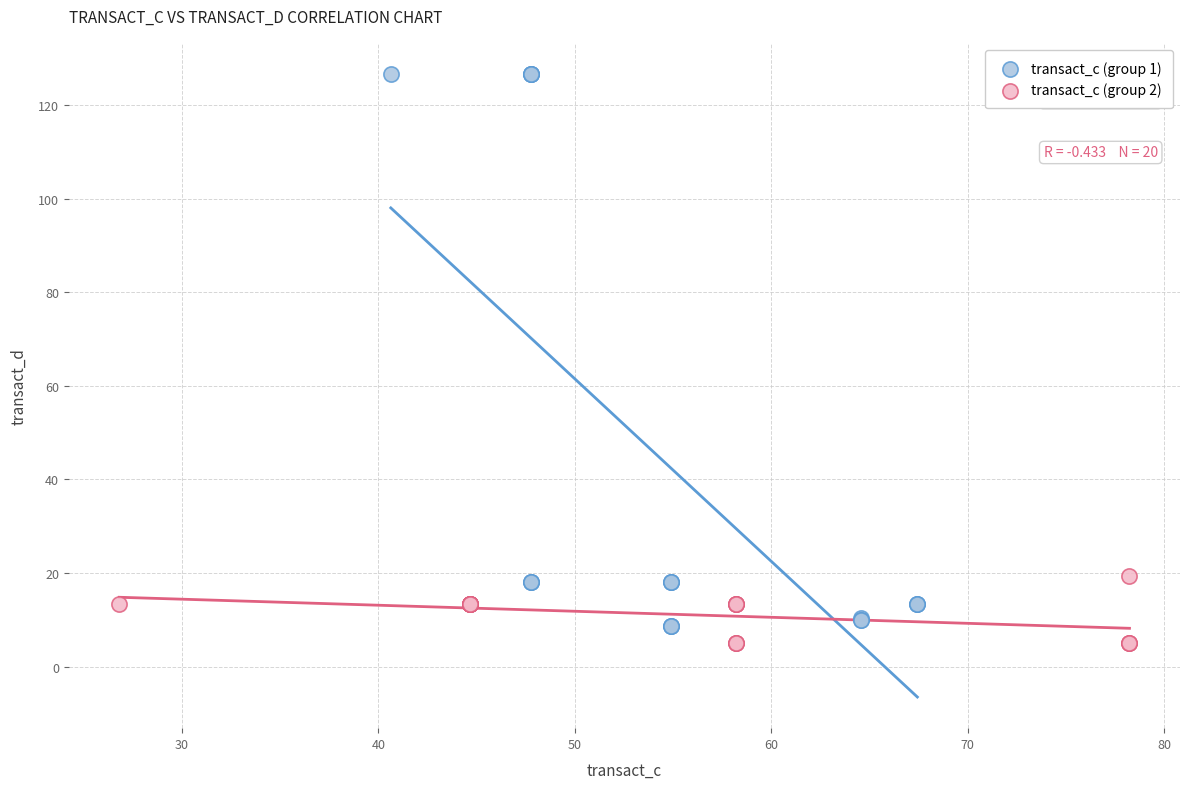

Which series has the largest Y range (max minus min)?

transact_c (group 1)